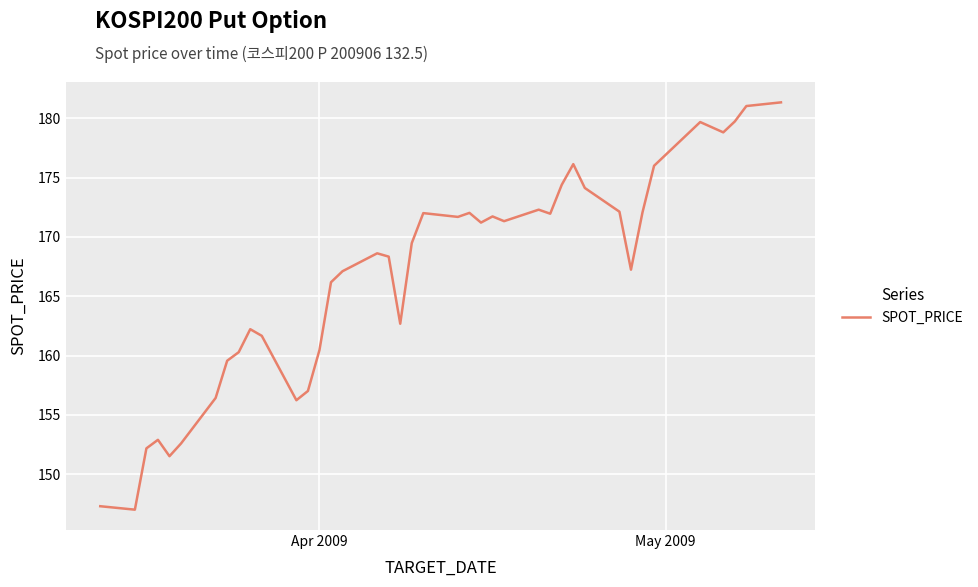

What is the smallest value displayed?

147.0